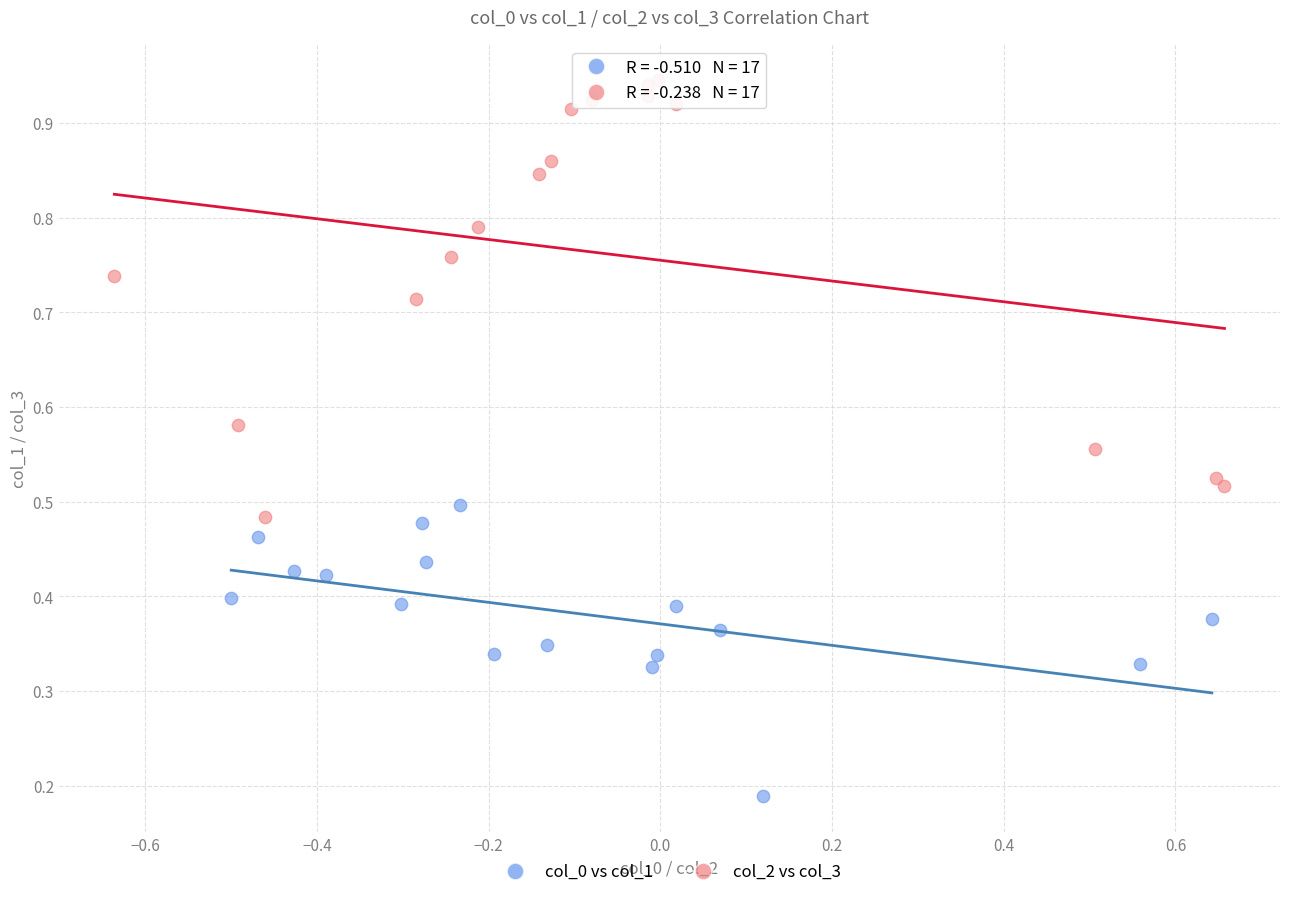

Which series has the widest spread of Y values?

col_2 vs col_3